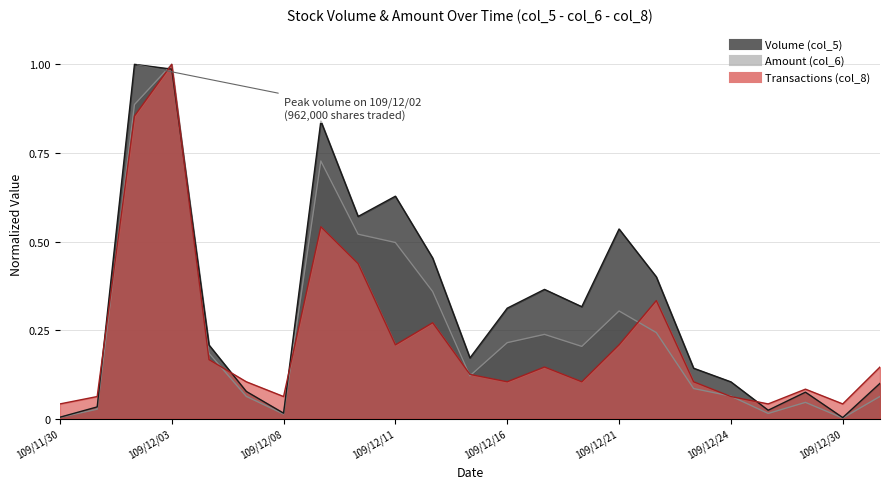

How many series are shown in this chart?

3